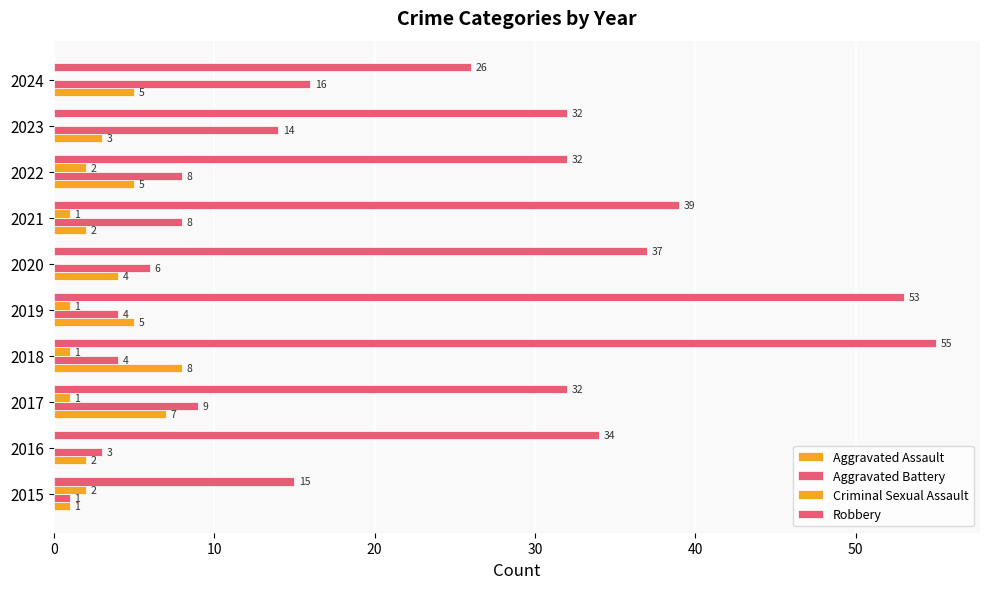

Which series has the largest range (max minus min)?

Robbery